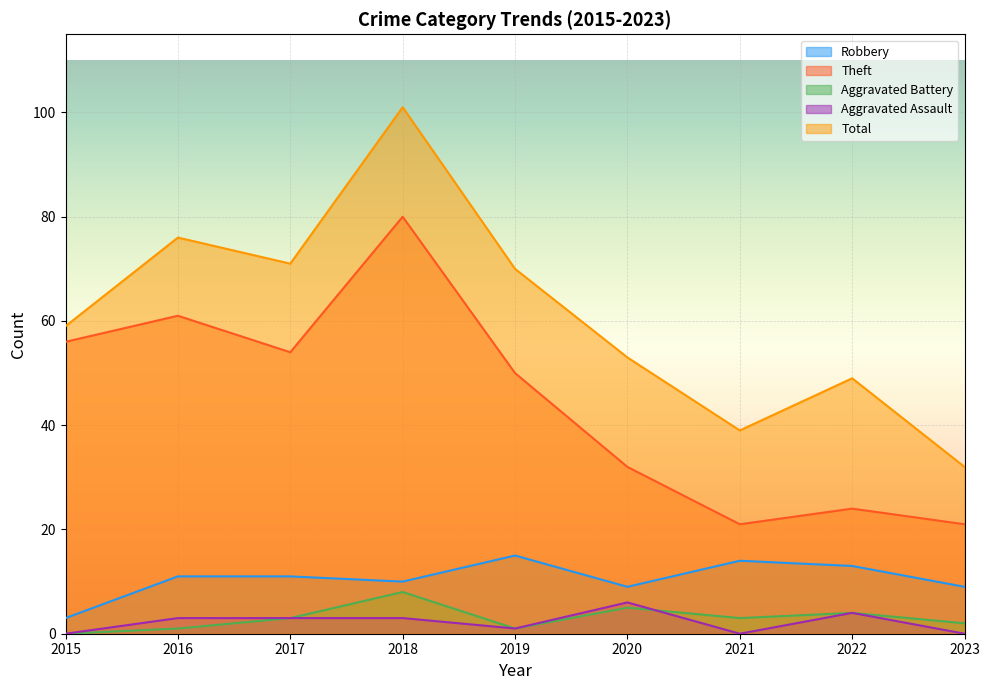

What is the average value of the Aggravated Battery series?

3